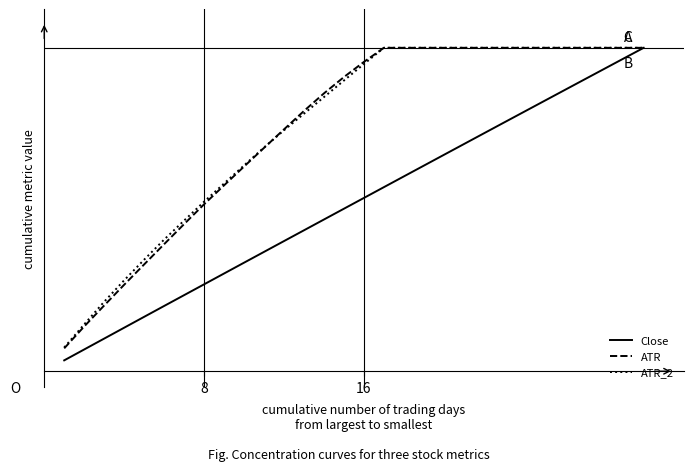

What are all the series names shown in the legend?

Close, ATR, ATR_2